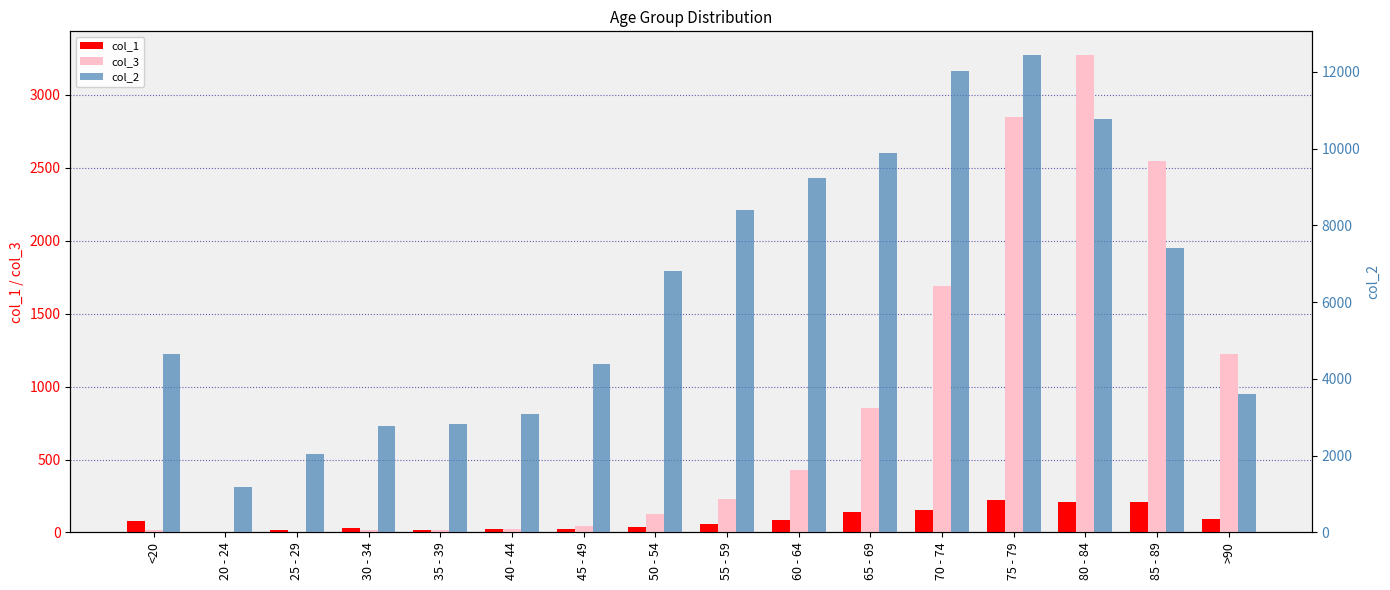

True or false: col_1 has a value of 353 at 75 - 79.

False